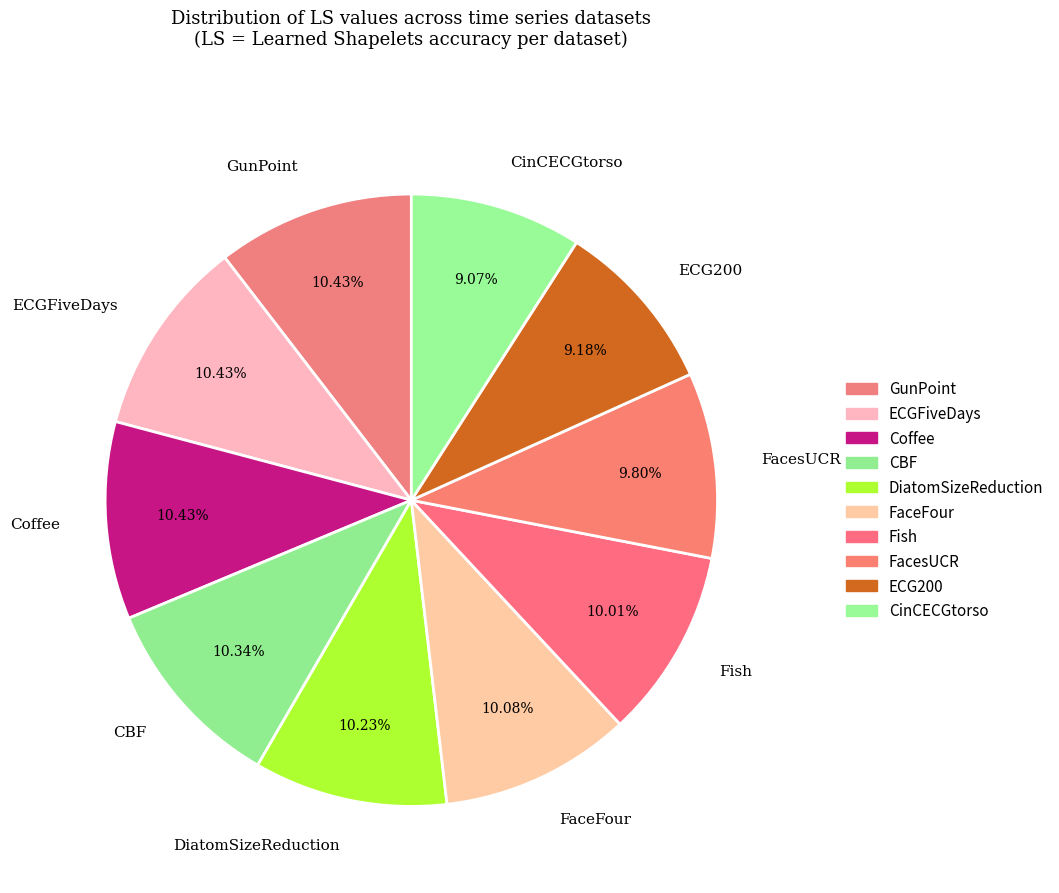

Do ECG200 and CinCECGtorso together represent more than half of the pie?

No